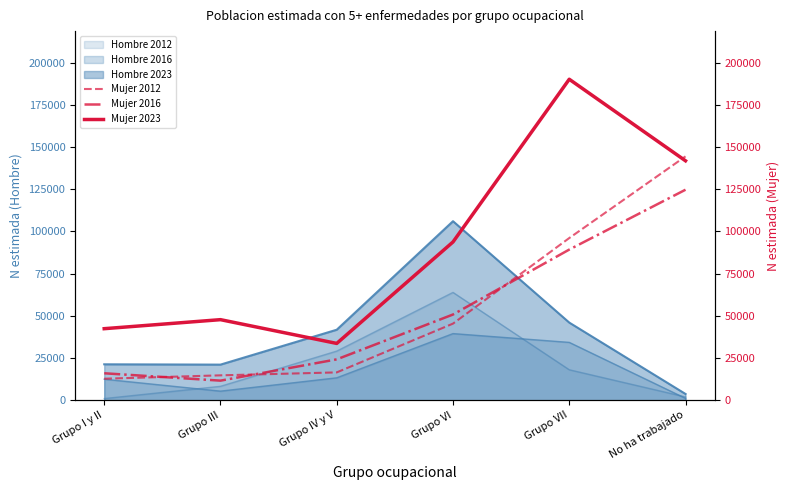

Rank the categories by Mujer 2012 value from lowest to highest.

Grupo I y II, Grupo III, Grupo IV y V, Grupo VI, Grupo VII, No ha trabajado